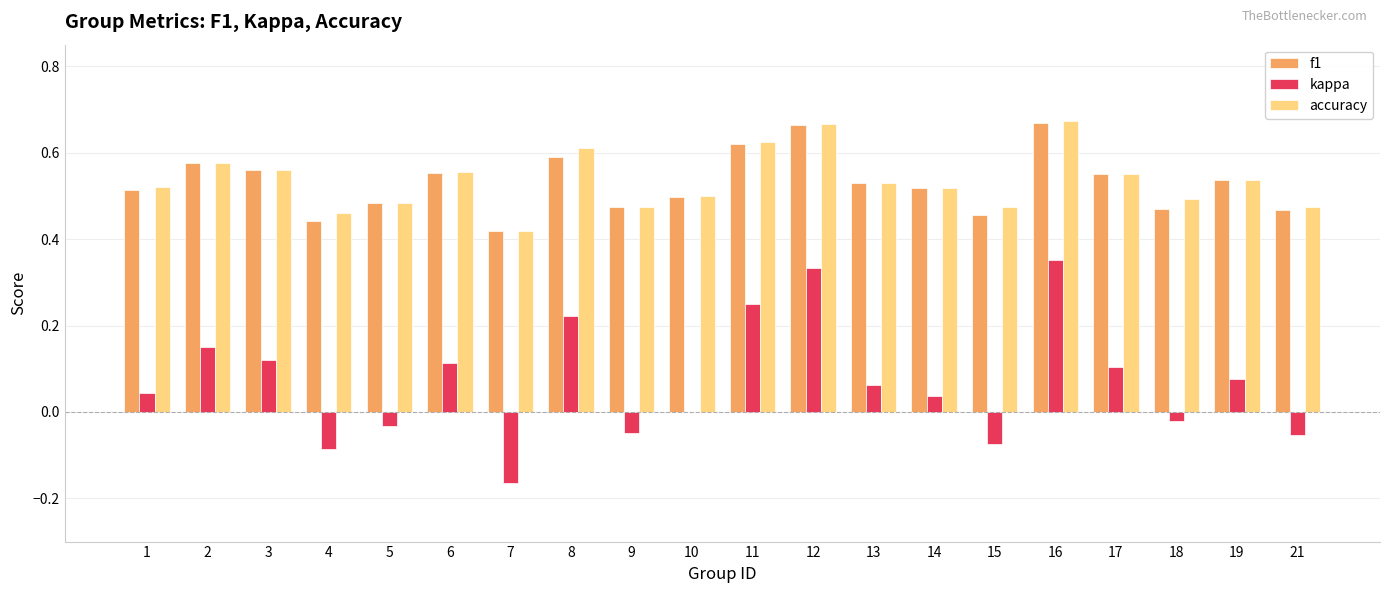

What is the total value across all series at 10?

1.0